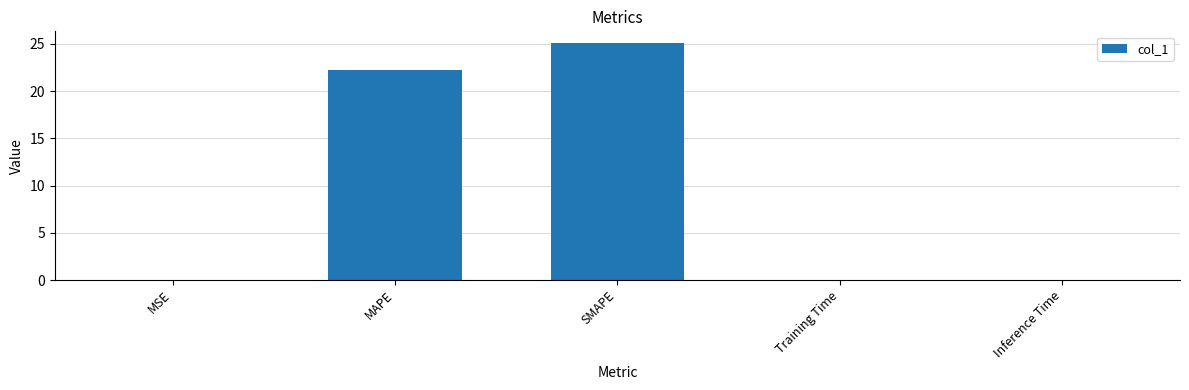

What is the sum of all values?

47.4